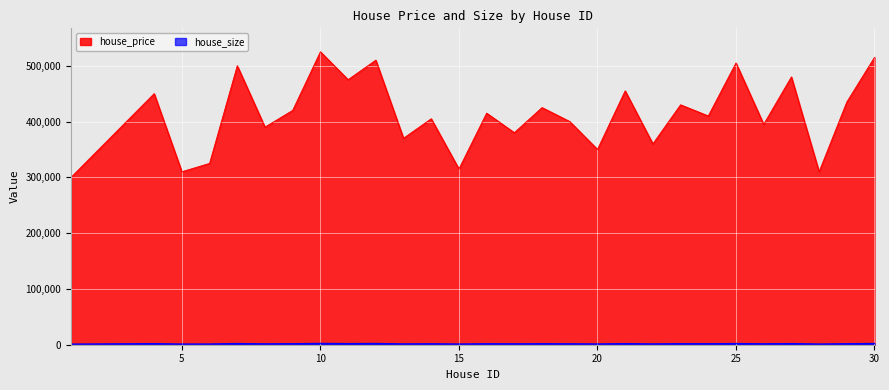

The value of house_size at 29 is 2596. True or false?

False